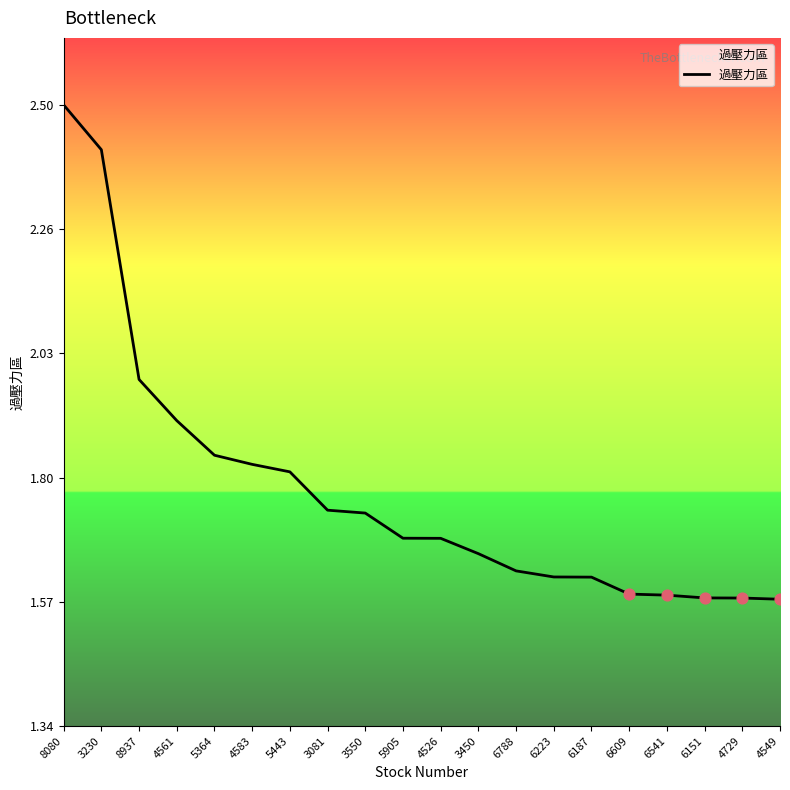

Between 5443 and 3081, which is larger?

5443